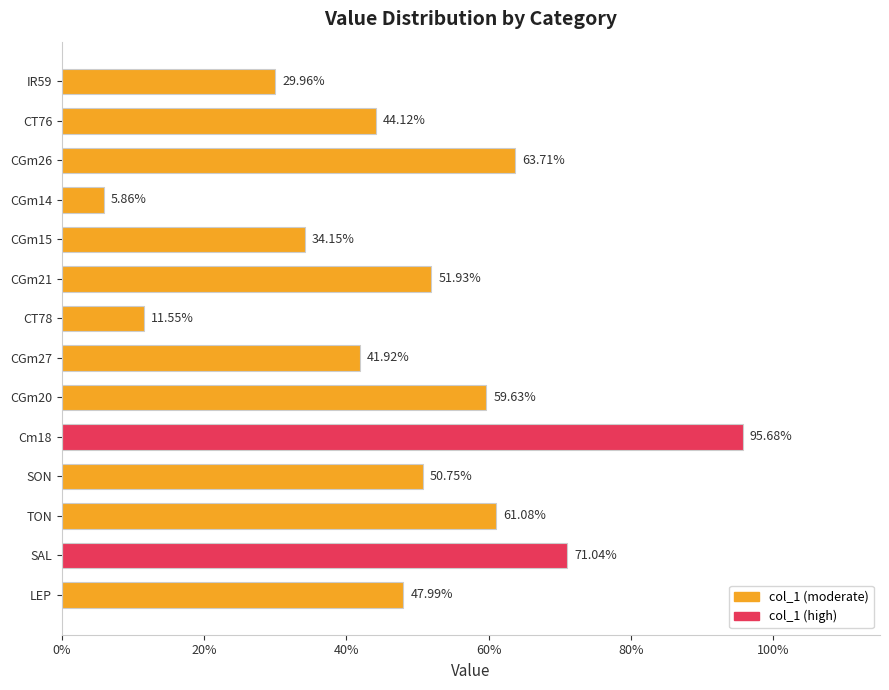

Does the chart contain any negative values?

No